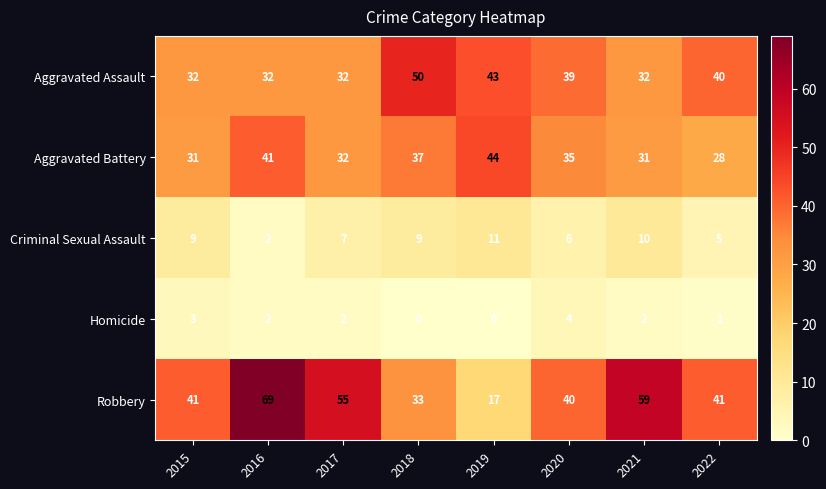

What is the average value of the Aggravated Battery series?

35